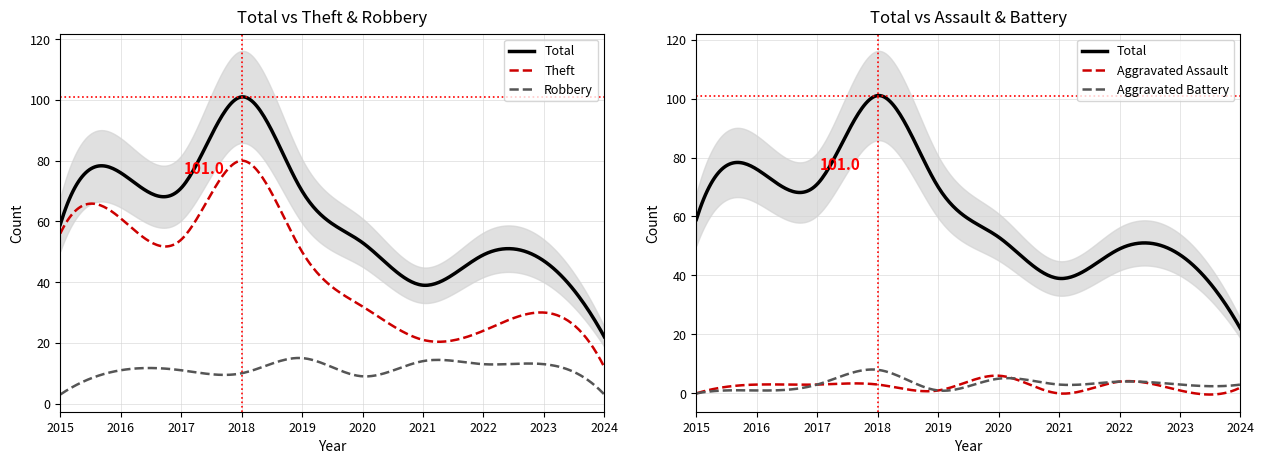

Reading left to right, what are all the values shown in this chart?

Robbery: 3	11	11	10	15	9	14	13	13	3
Theft: 56	61	54	80	50	32	21	24	30	12
Total: 59	76	71	101	70	53	39	49	47	22
Aggravated Assault: 0	3	3	3	1	6	0	4	1	2
Aggravated Battery: 0	1	3	8	1	5	3	4	3	3